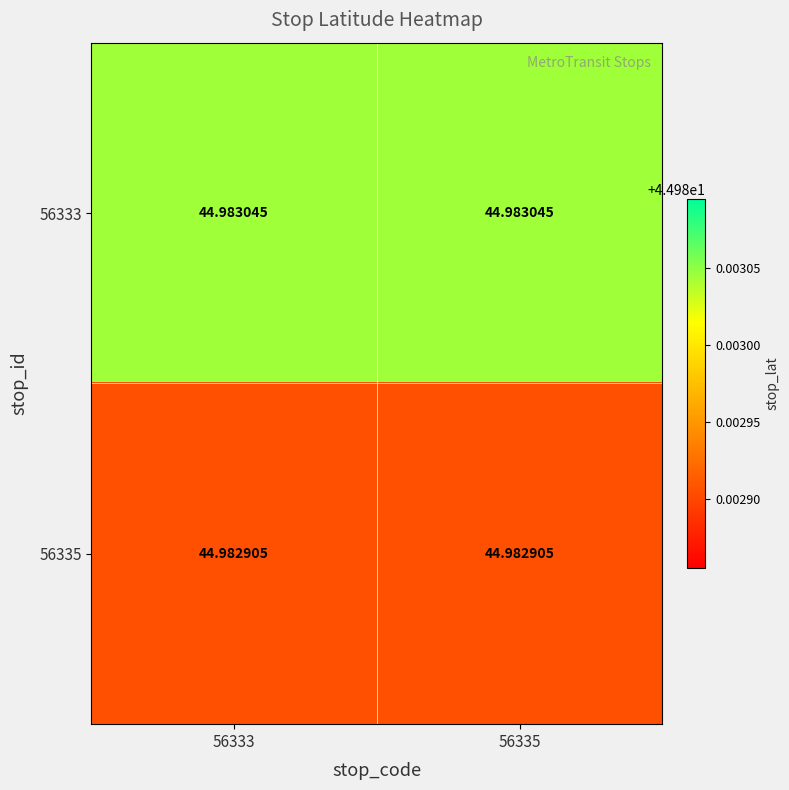

Reading left to right, list all the values displayed in this chart.

56333: 56333=45.0	56335=45.0
56335: 56333=45.0	56335=45.0